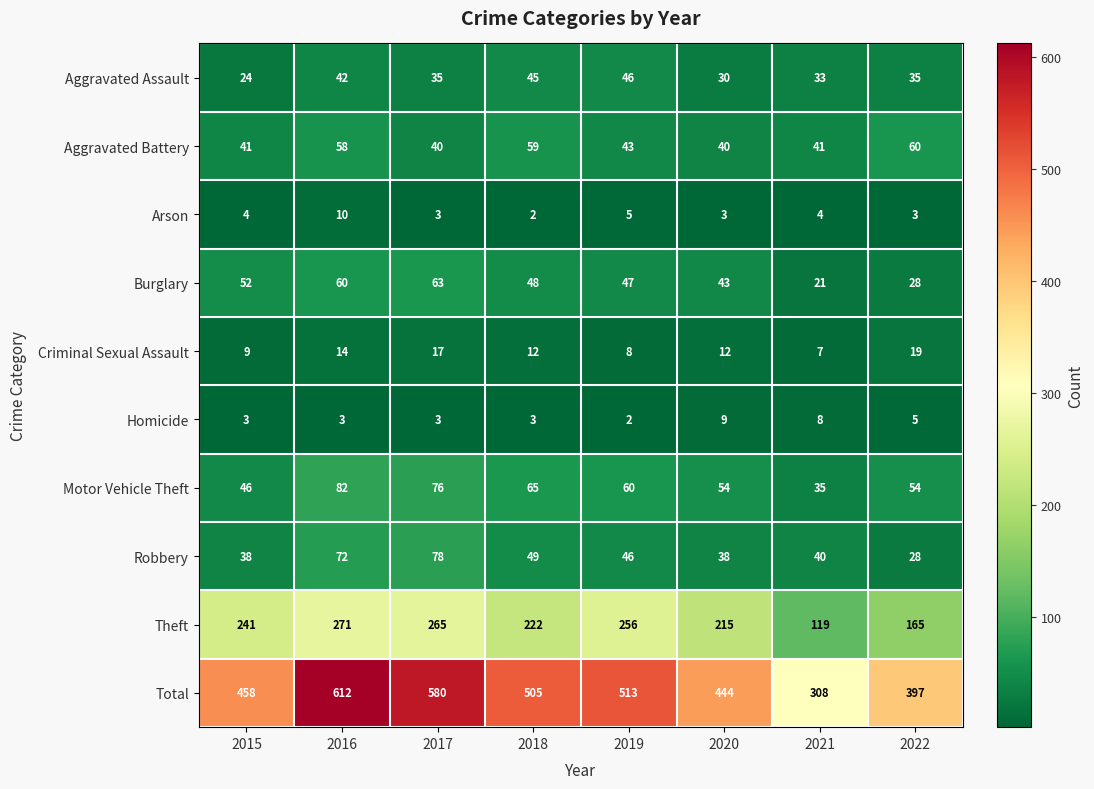

The value of Robbery at 2021 is 8. True or false?

False